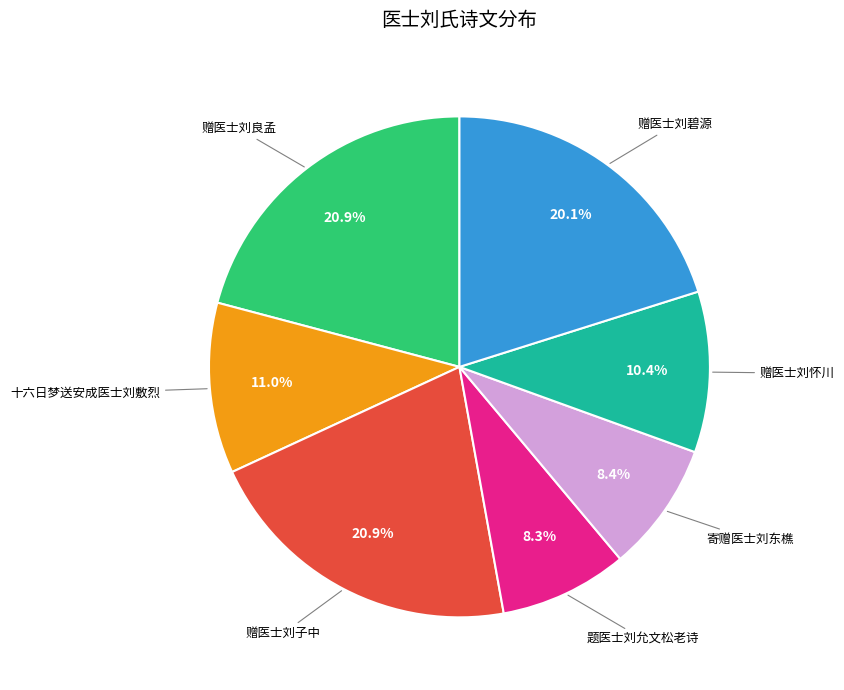

To the nearest percent, what is the difference between the 赠医士刘子中 and 题医士刘允文松老诗 slice percentages?

13%